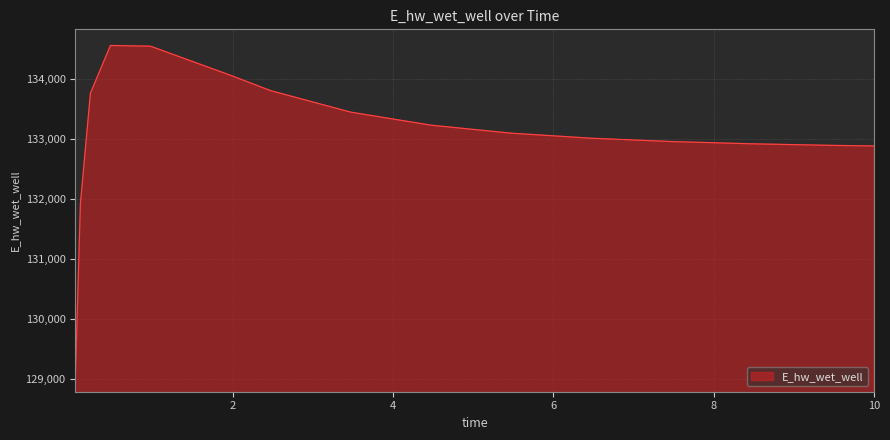

What is the difference between the maximum and minimum values?

5518.9